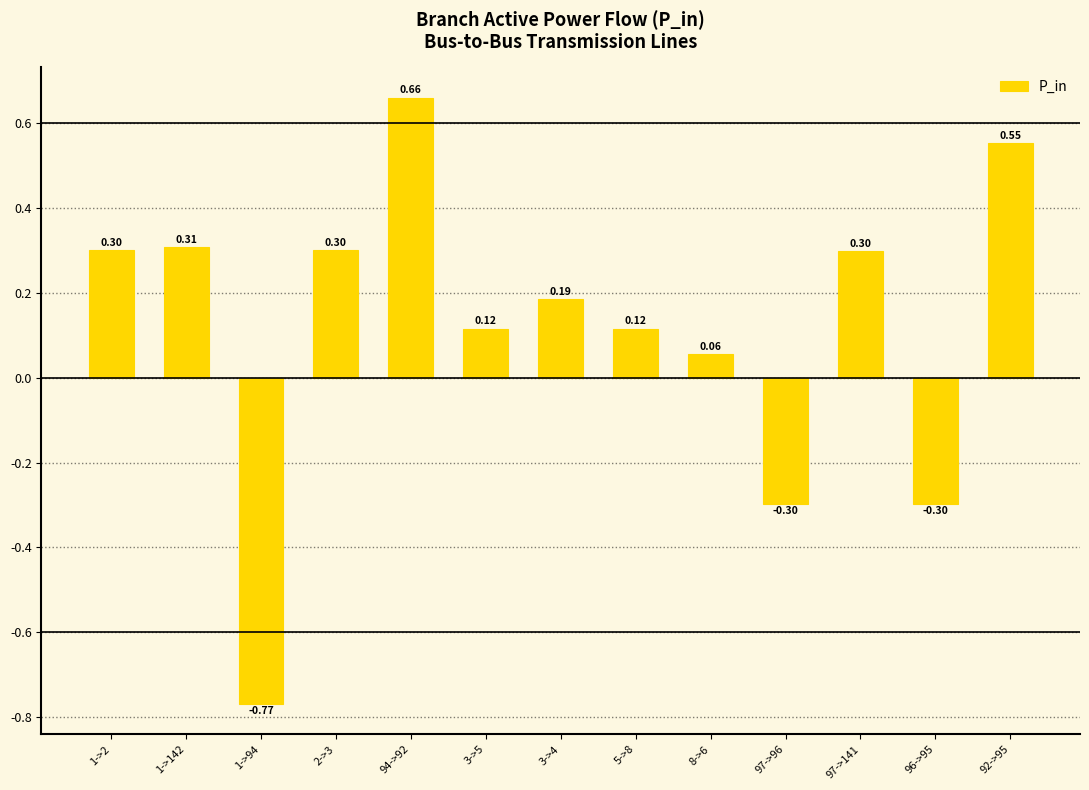

What is the sum of the values at 3->4 and 1->94?

-0.6